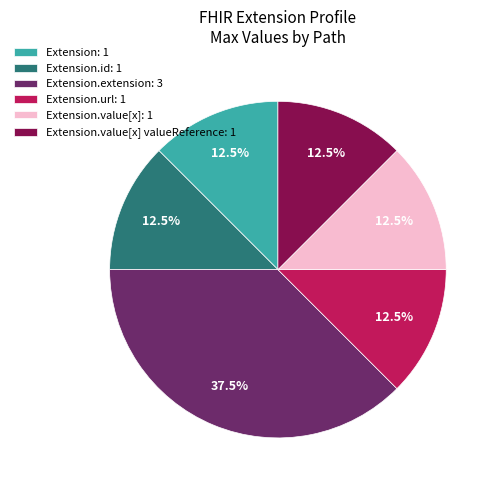

How much of the chart is everything except Extension.value[x] valueReference: 1?

87.5%